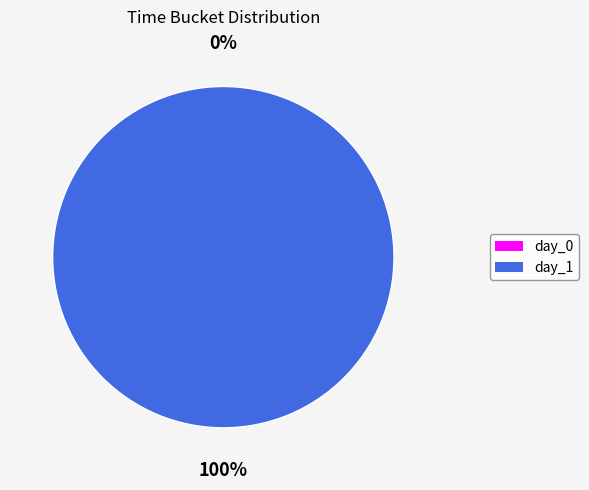

Is it true that day_0 is 1% of the pie?

False